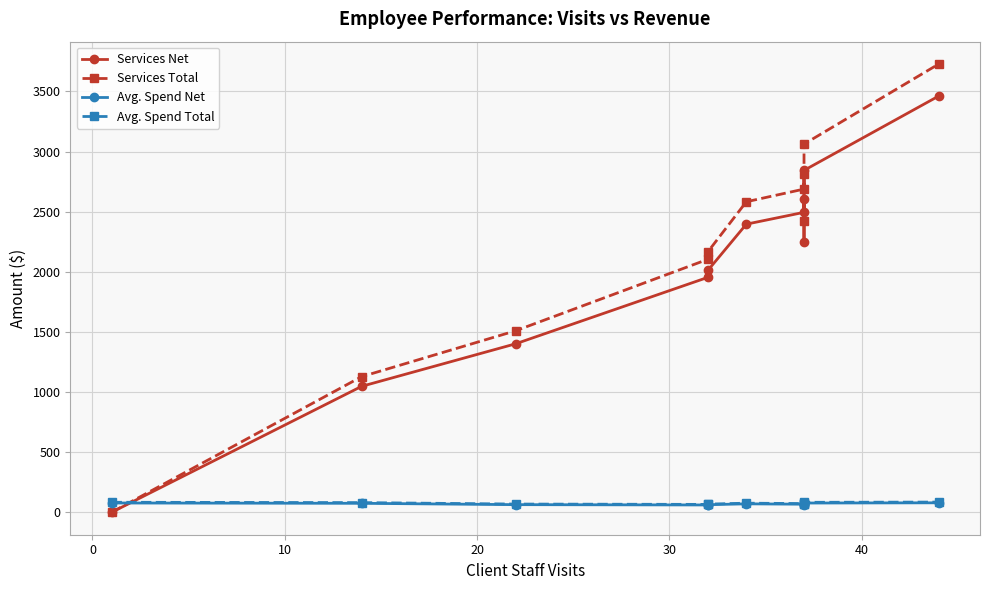

What is the average value of the Avg. Spend Net series?

69.8